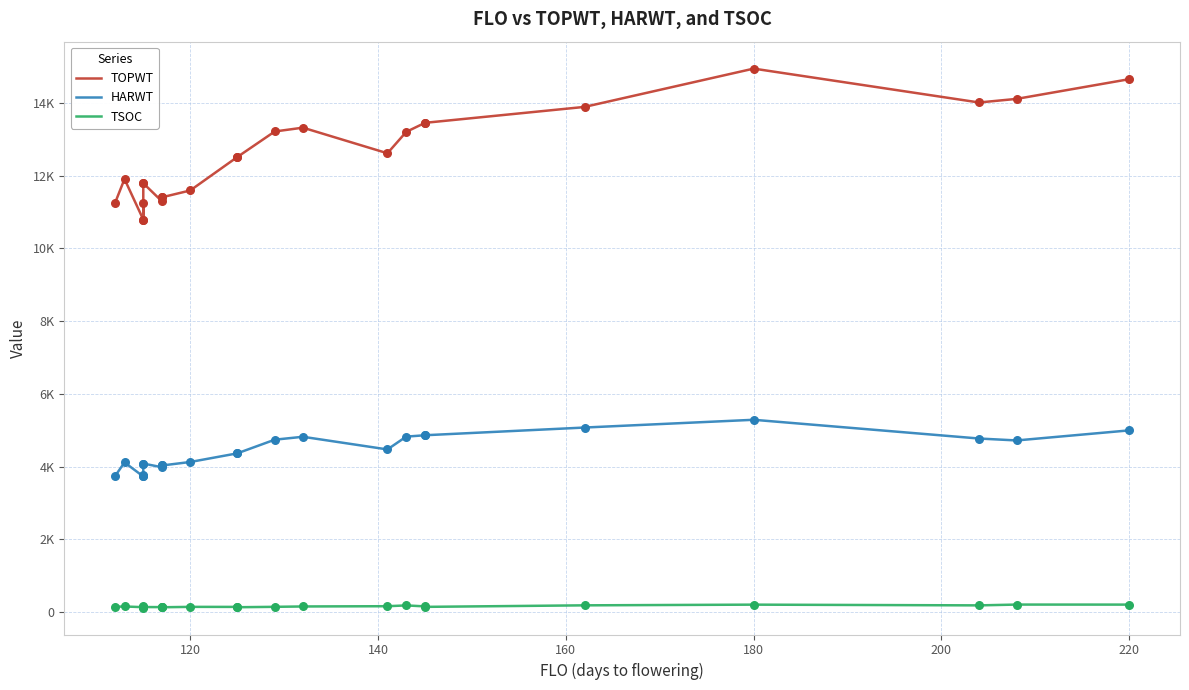

Which series reaches the minimum Y coordinate?

TSOC